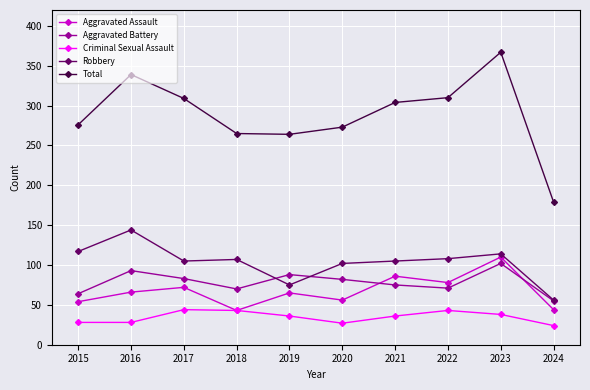

Where is Aggravated Assault nearest to the value 76?

2022